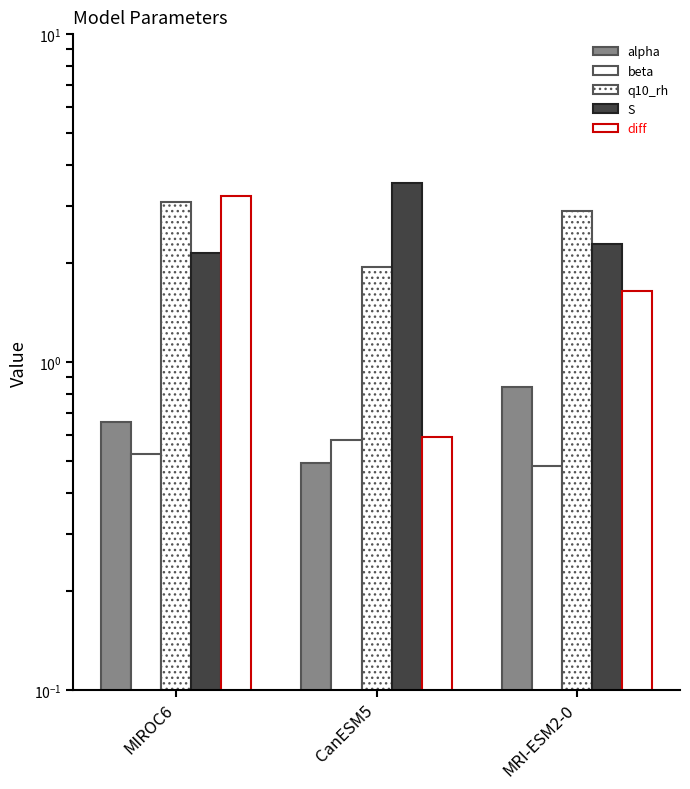

Is it true that S equals 3.5 at MIROC6?

False